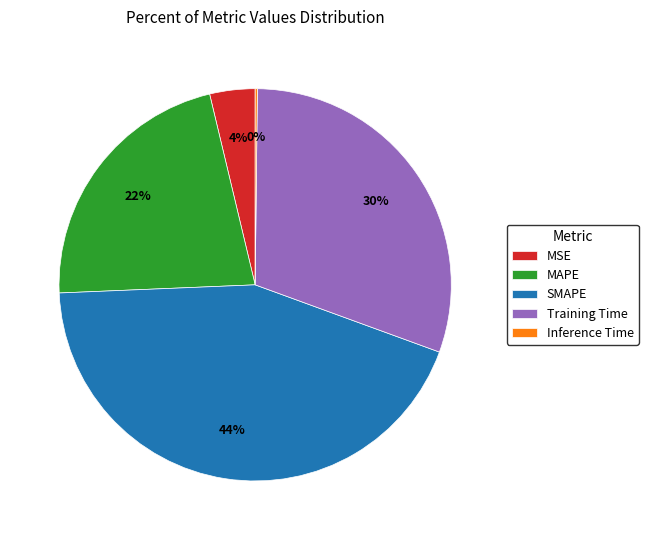

What is the largest slice in the pie chart?

SMAPE